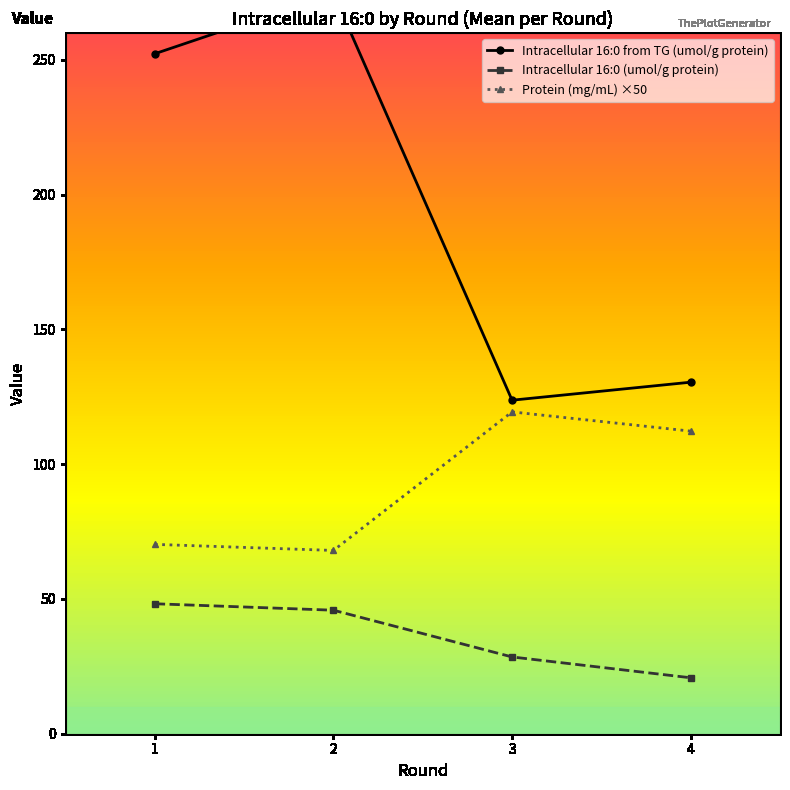

True or false: Intracellular 16:0 from TG(umol/g of protein) and Protein (mg/mL) intersect in this chart.

False